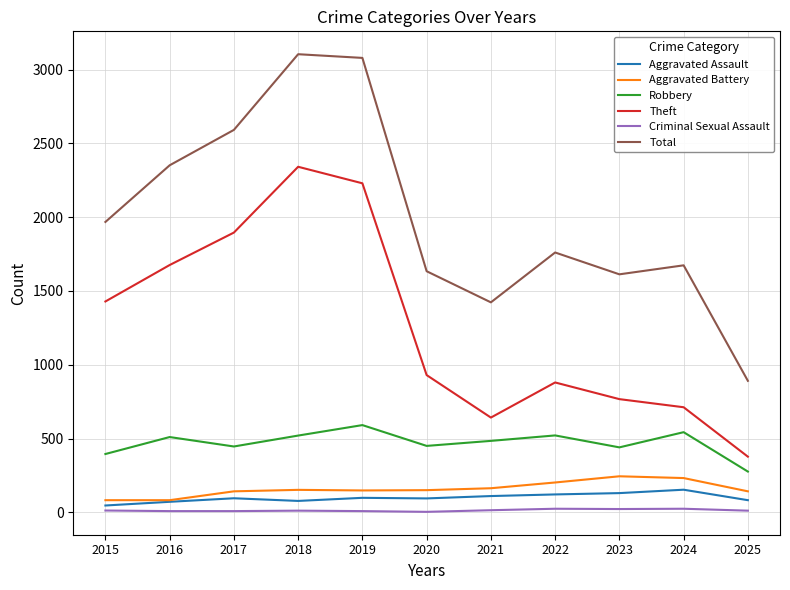

At 2020, list the series in order from largest to smallest.

Total, Theft, Robbery, Aggravated Battery, Aggravated Assault, Criminal Sexual Assault